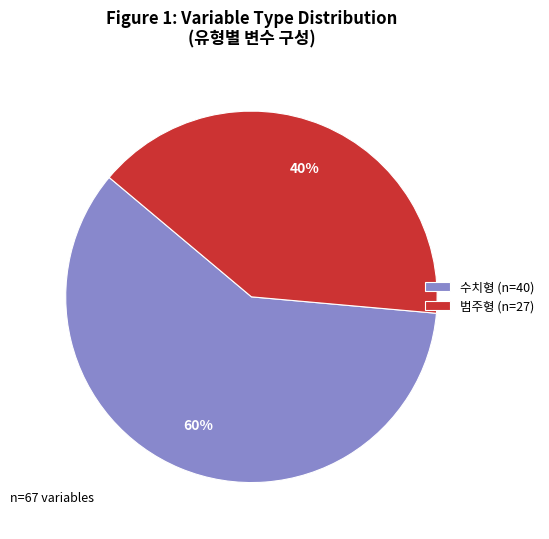

What percentage is the 범주형 (n=27) slice, to the nearest percent?

40%